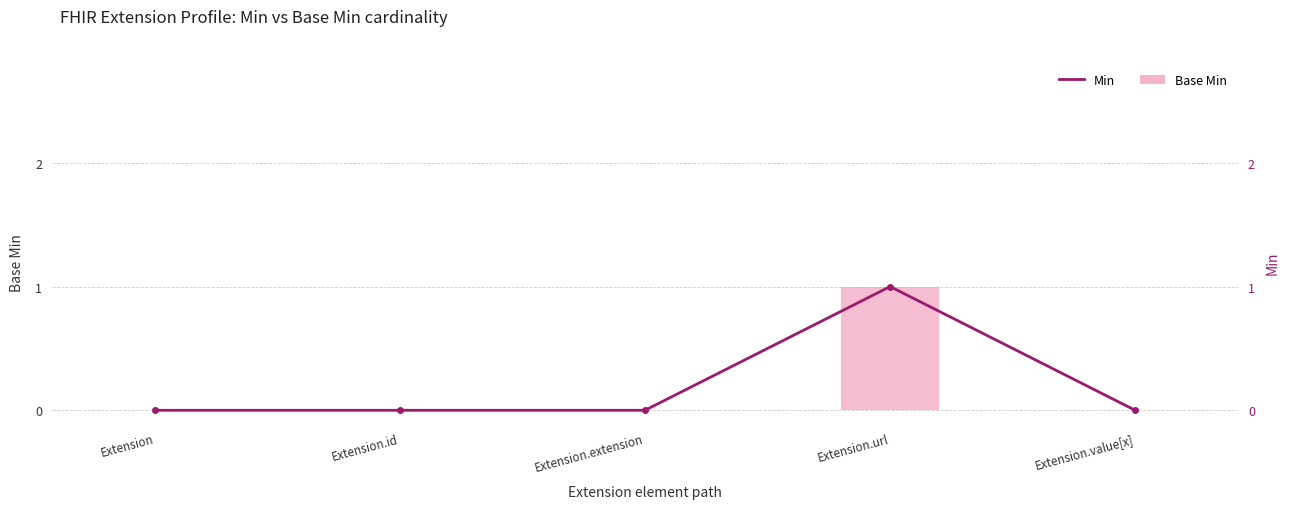

True or false: Min has a value of 1 at Extension.id.

False